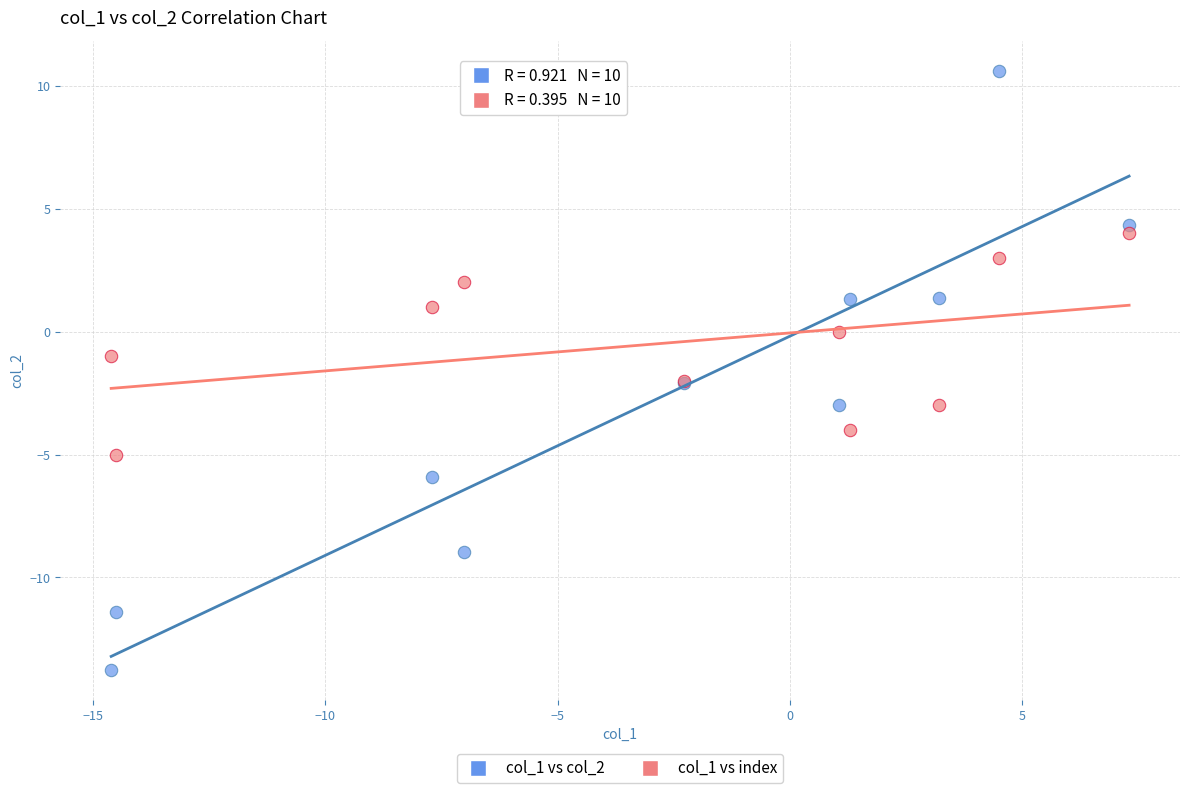

What are all the series names shown in the legend?

col_1 vs col_2, col_1 vs index